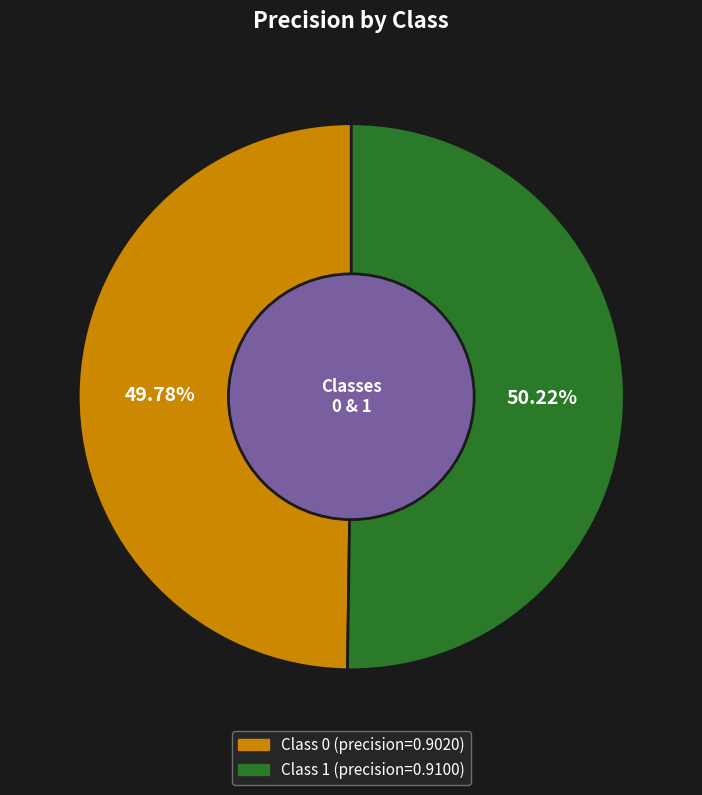

To the nearest percent, what is the average slice percentage?

50%